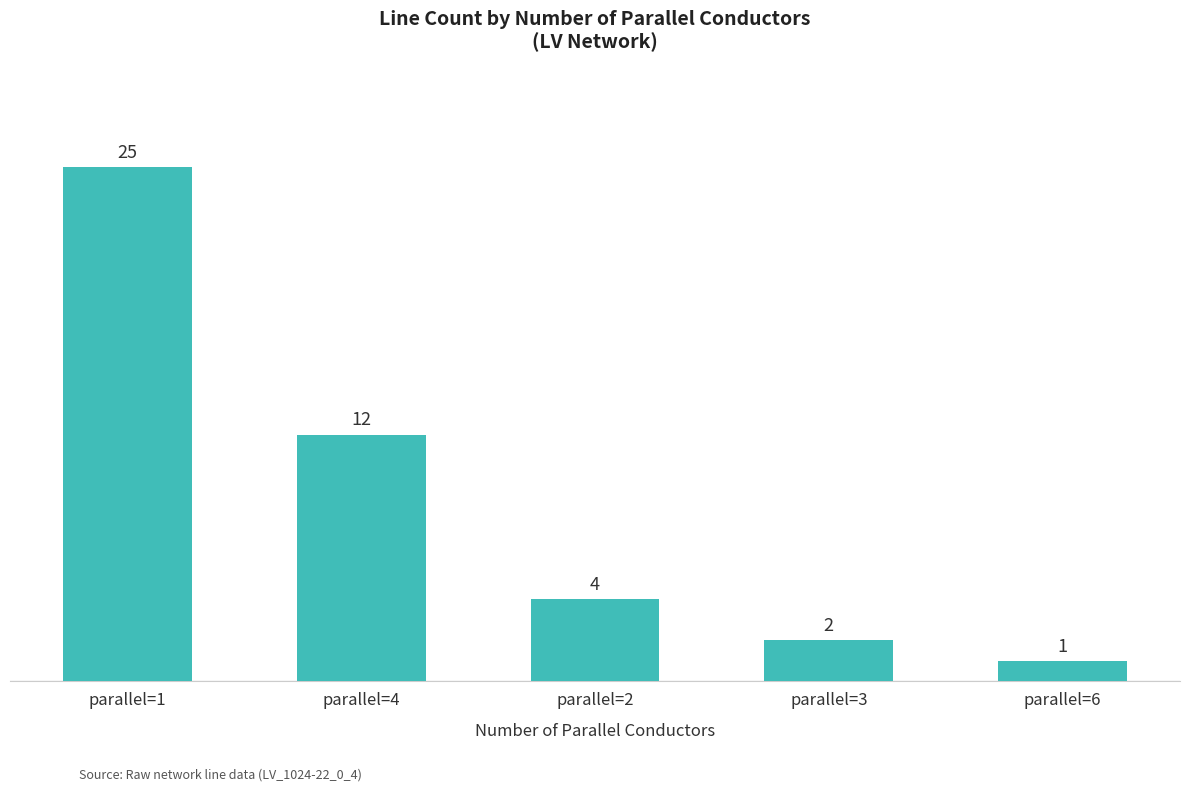

Reading left to right, what are all the values shown in this chart?

parallel=1=25	parallel=4=12	parallel=2=4	parallel=3=2	parallel=6=1